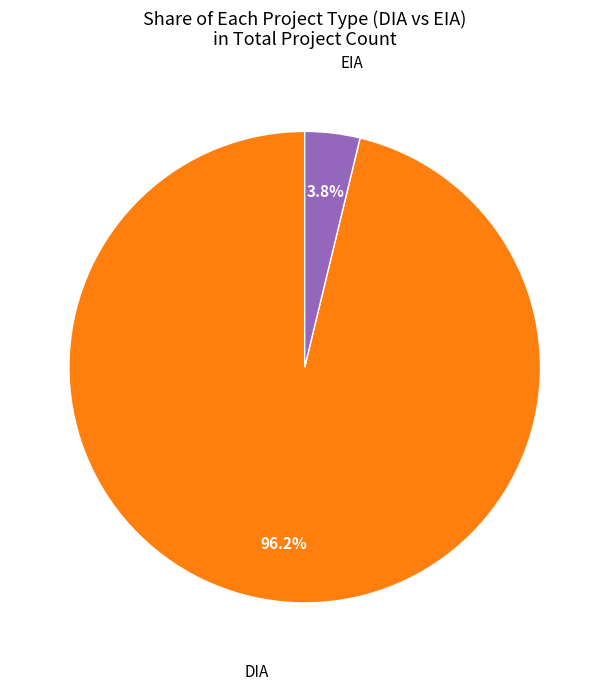

Is there any slice that represents more than half of the pie?

Yes